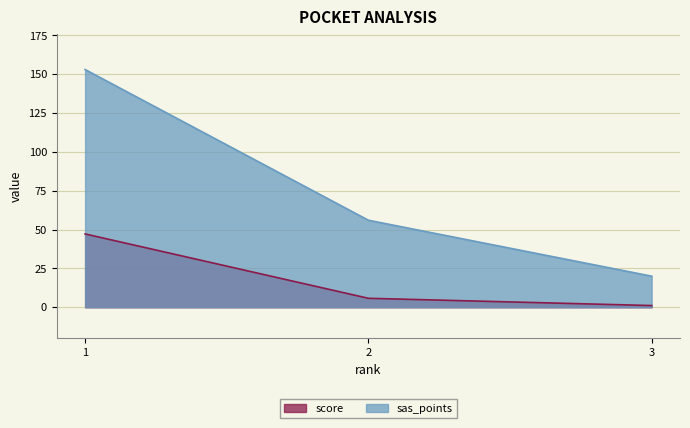

What is the value of the score point at the 1st from the left?

47.2